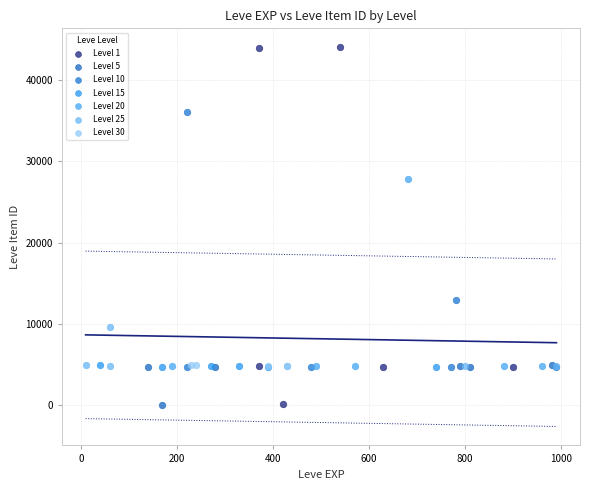

Which series reaches the maximum Y coordinate?

Level 1